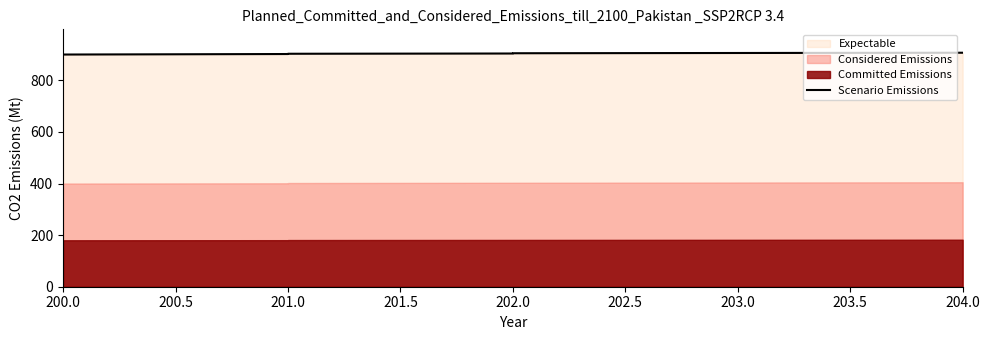

How many lines are shown in the chart?

1